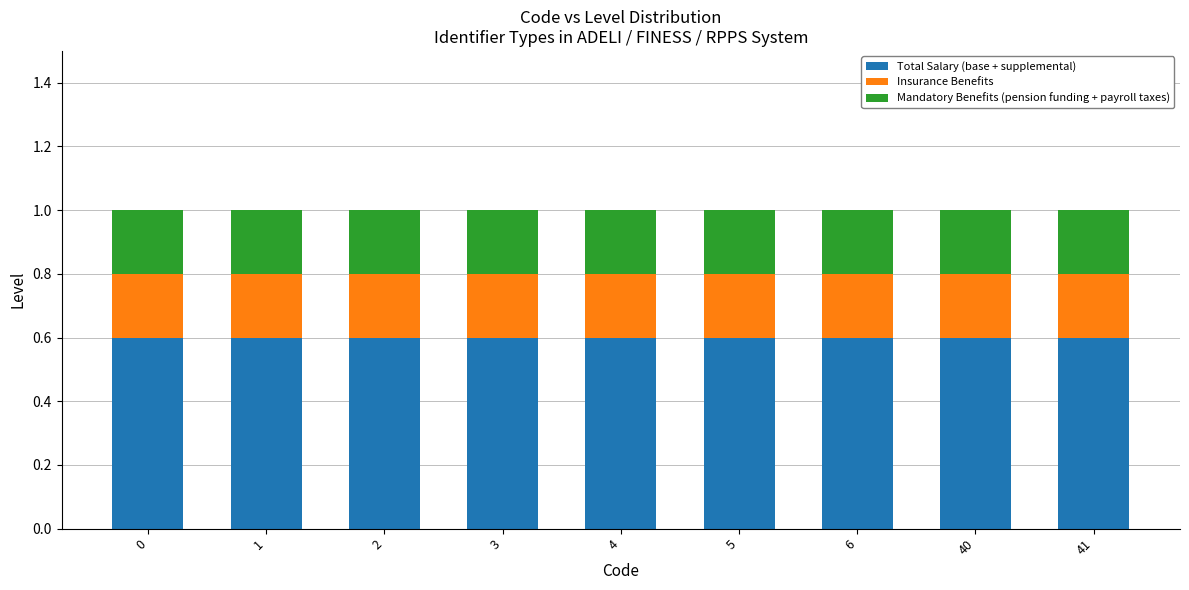

What is the total value across all series at 3?

1.0